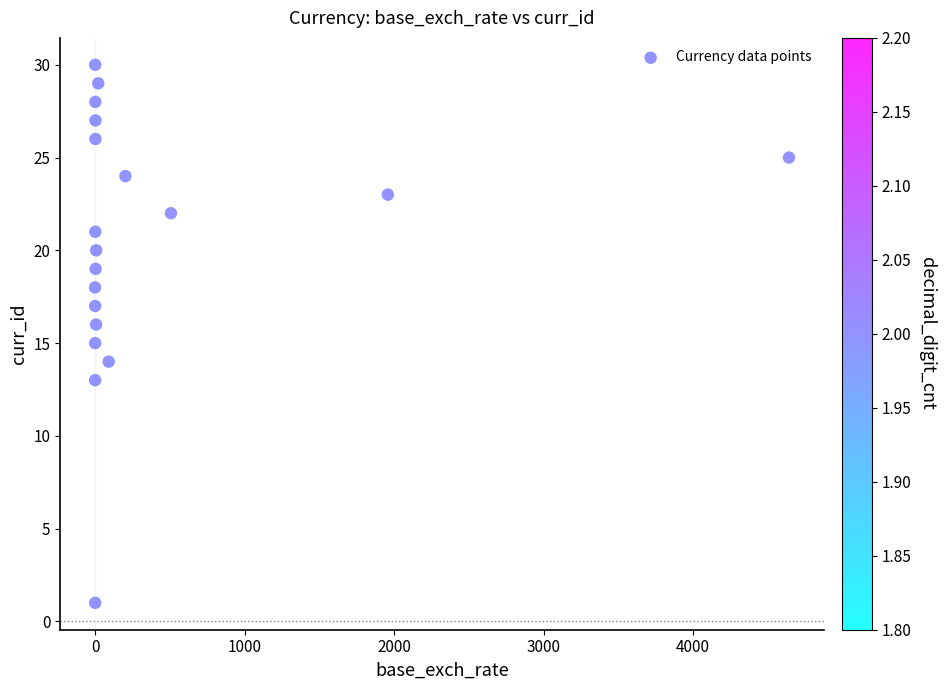

What is the range of Y values (max minus min)?

29